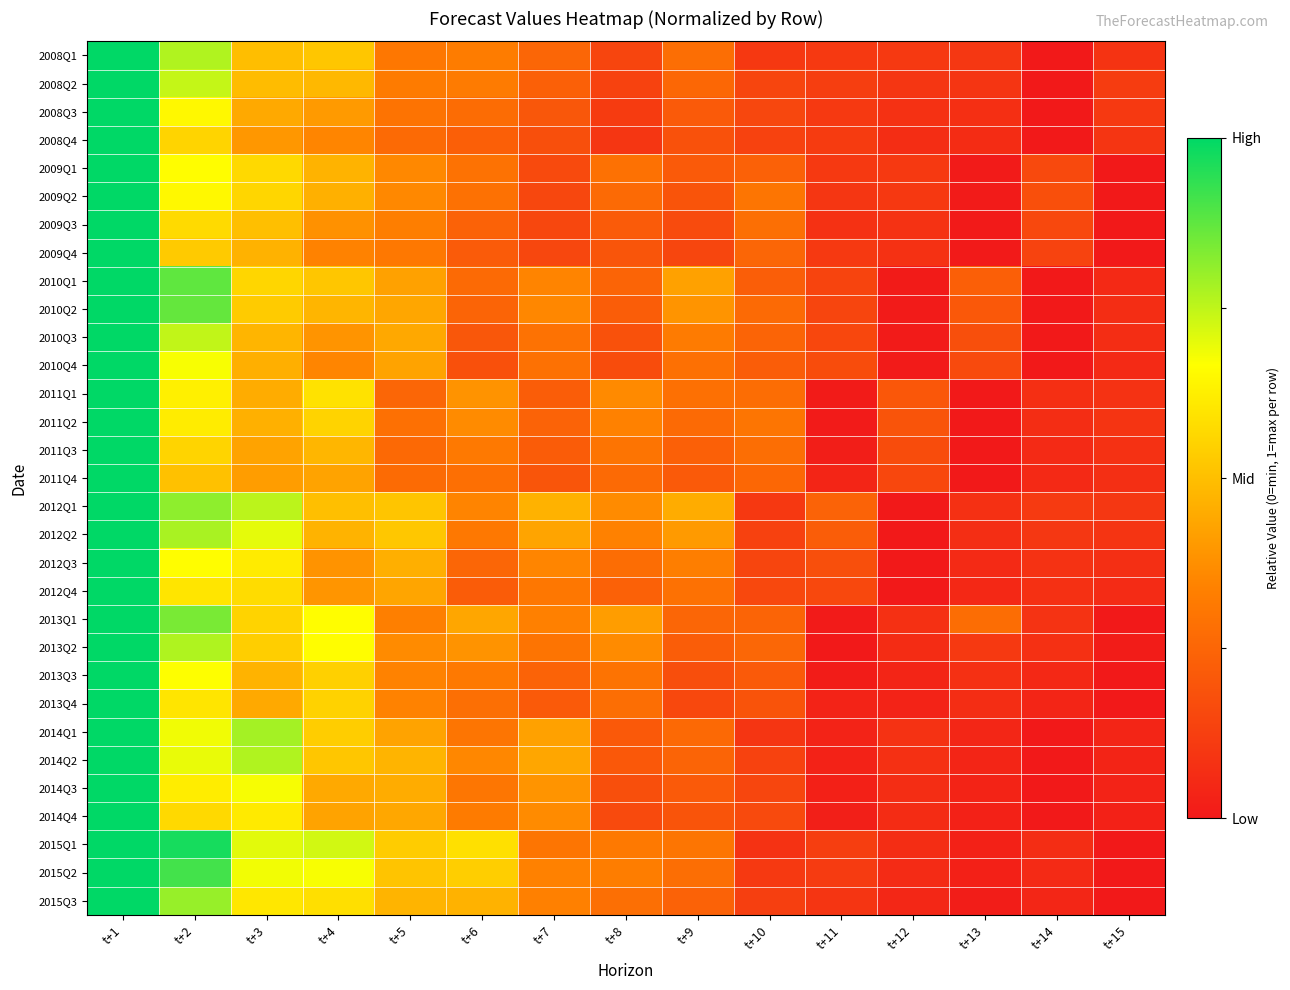

Between t+5 and t+8, which series saw the biggest shift?

2014Q4